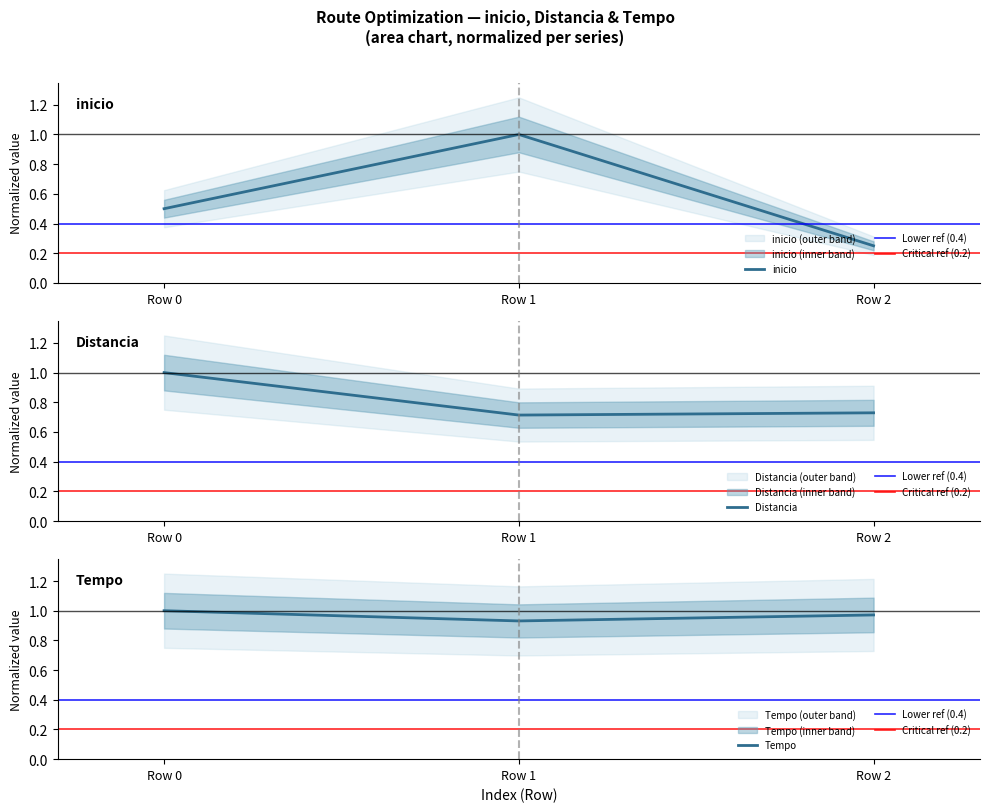

What are all the series names shown in the legend?

inicio, Distancia, Tempo